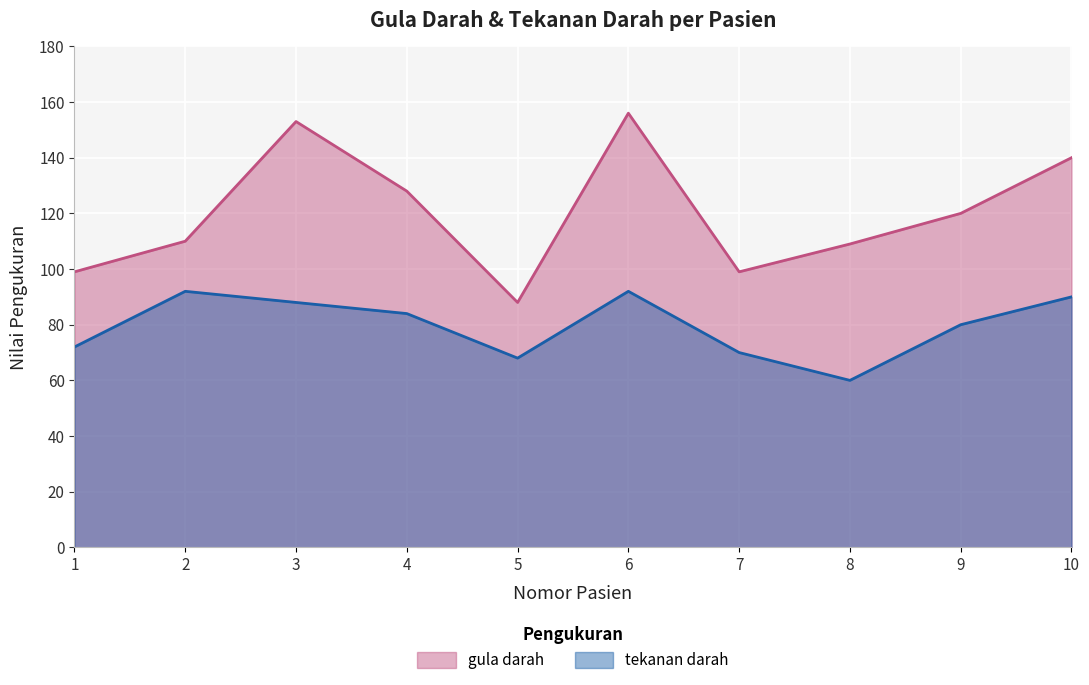

Is it true that tekanan darah equals 88 at 3?

True